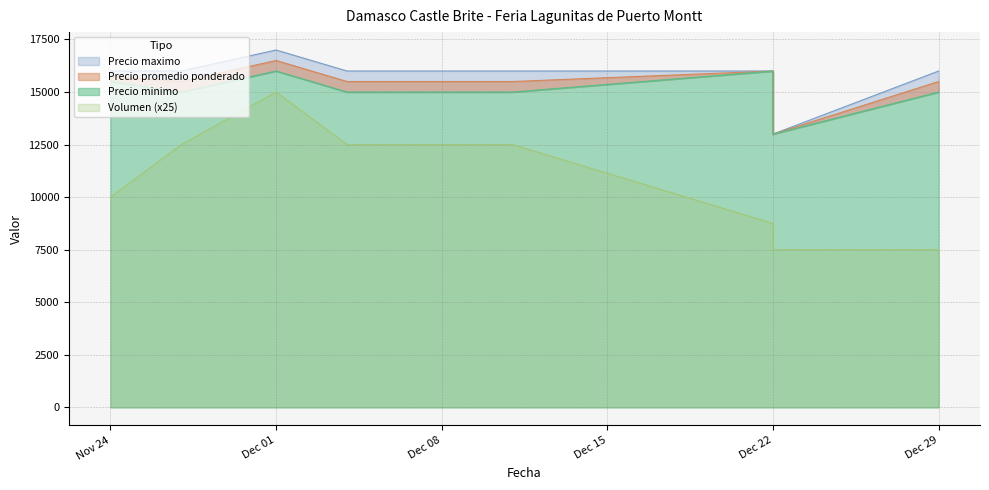

What is the lowest value of the Precio maximo series?

13000